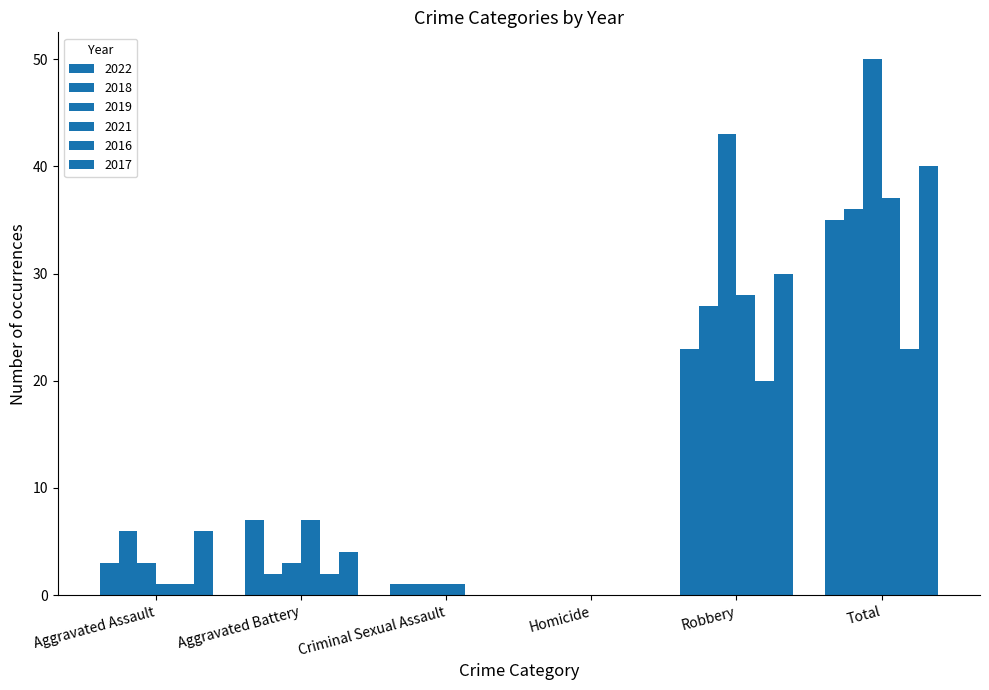

List the labels in order of 2022 value, largest first.

Total, Robbery, Aggravated Battery, Aggravated Assault, Criminal Sexual Assault, Homicide